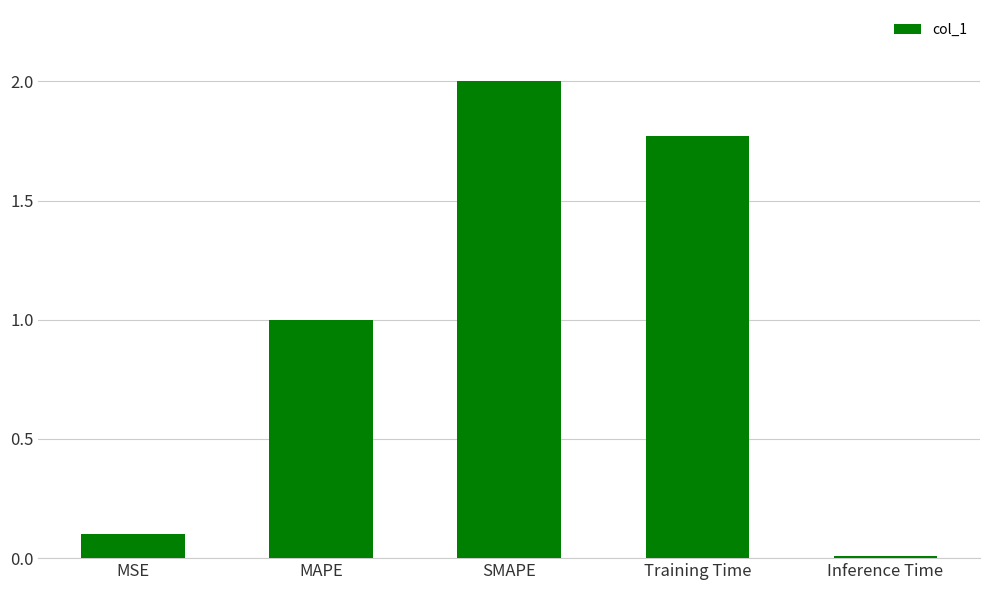

Between MAPE and Inference Time, which is larger?

MAPE